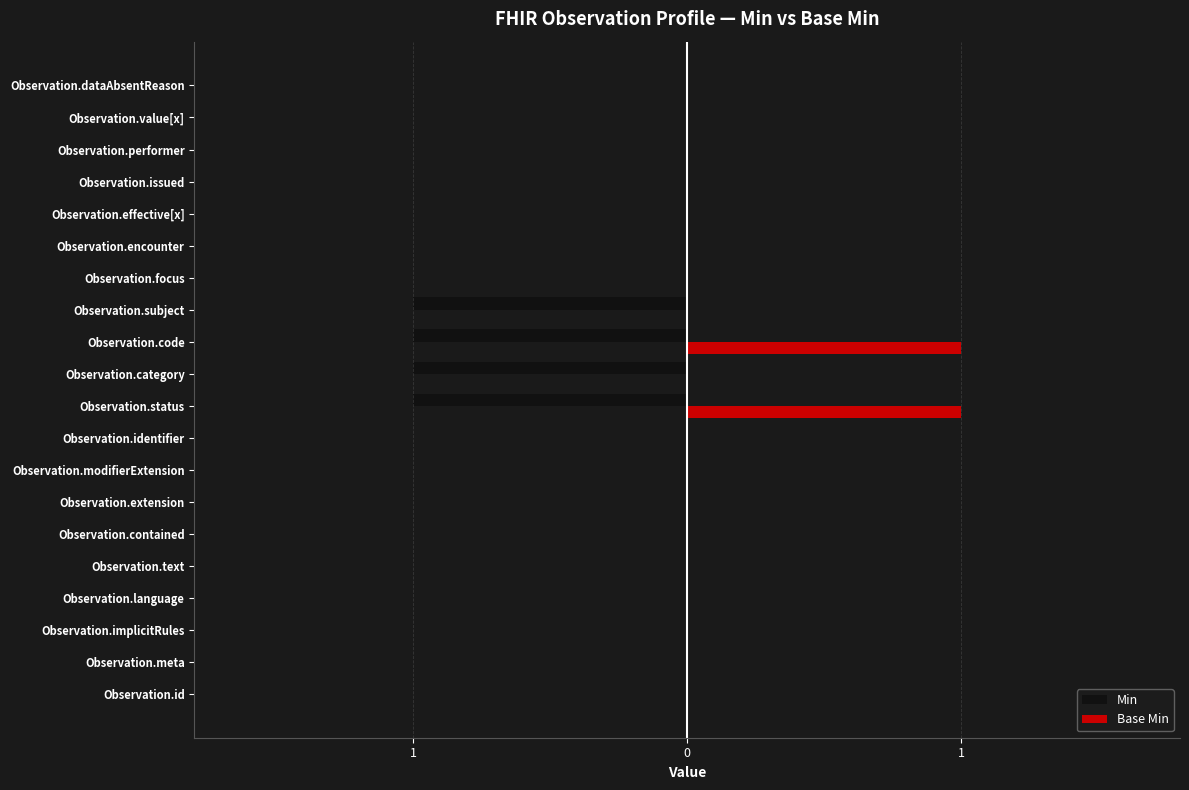

What are all the series names shown in the legend?

Min, Base Min